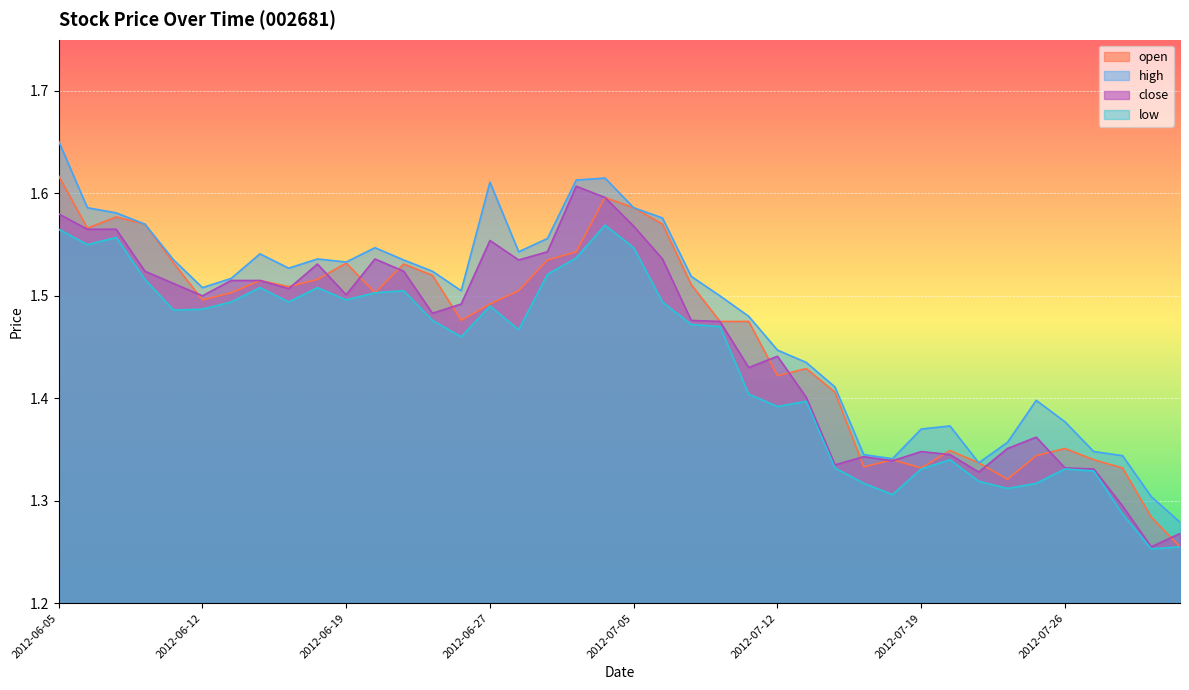

True or false: low and open intersect in this chart.

False